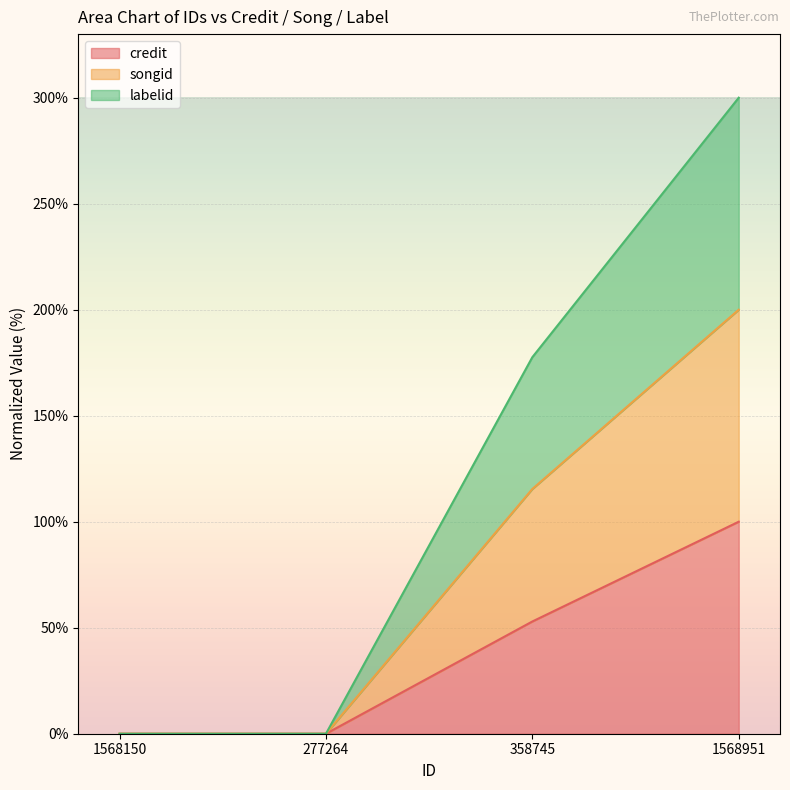

At which label does songid reach its peak?

1568951